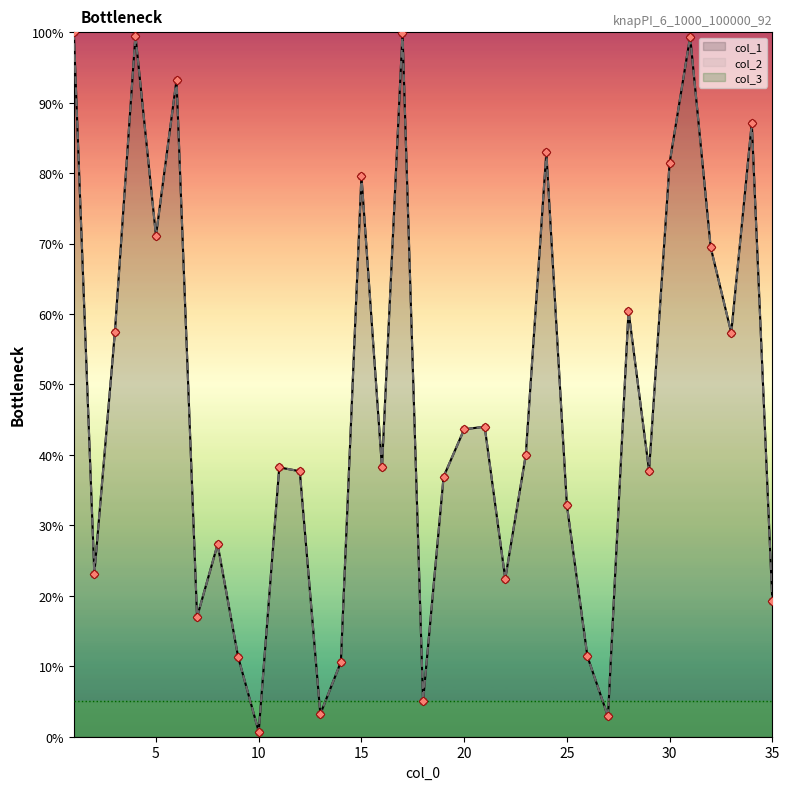

Which series contains the highest Y value?

col_1